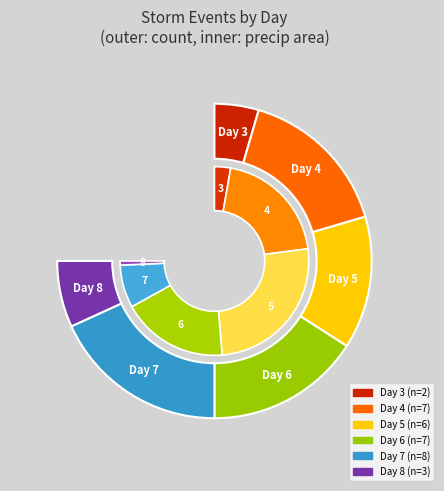

Combined, do 8 and 5 account for over 50%?

No